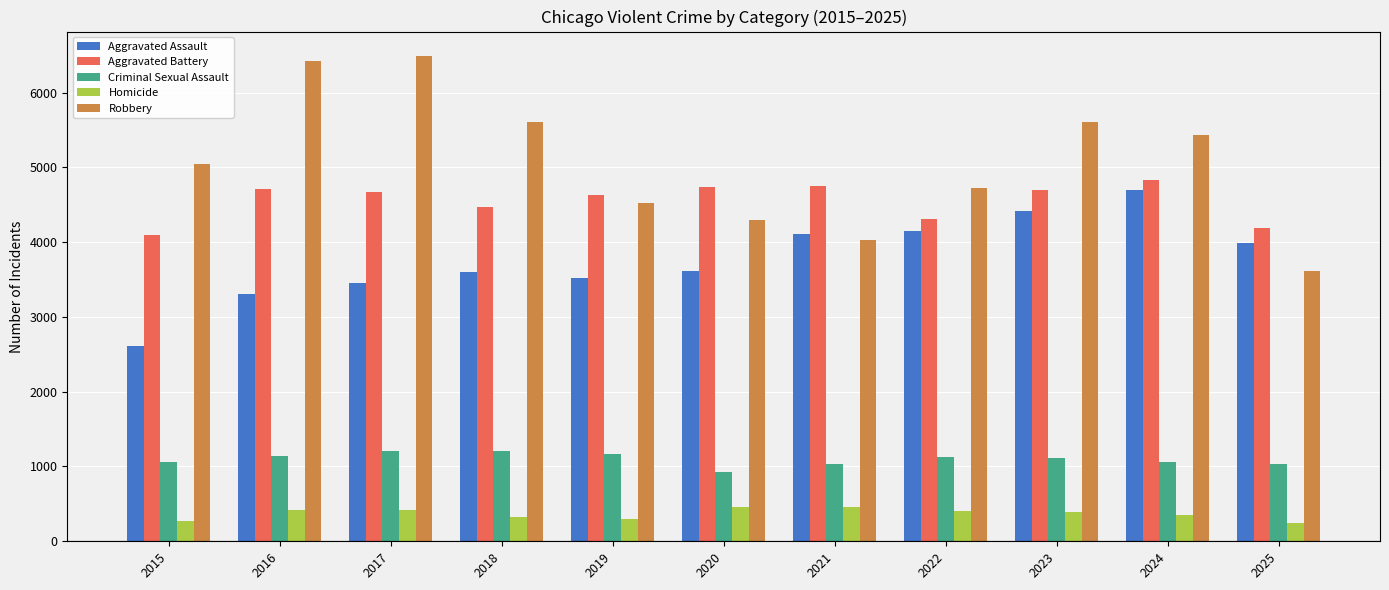

What are all the series names shown in the legend?

Aggravated Assault, Aggravated Battery, Criminal Sexual Assault, Homicide, Robbery